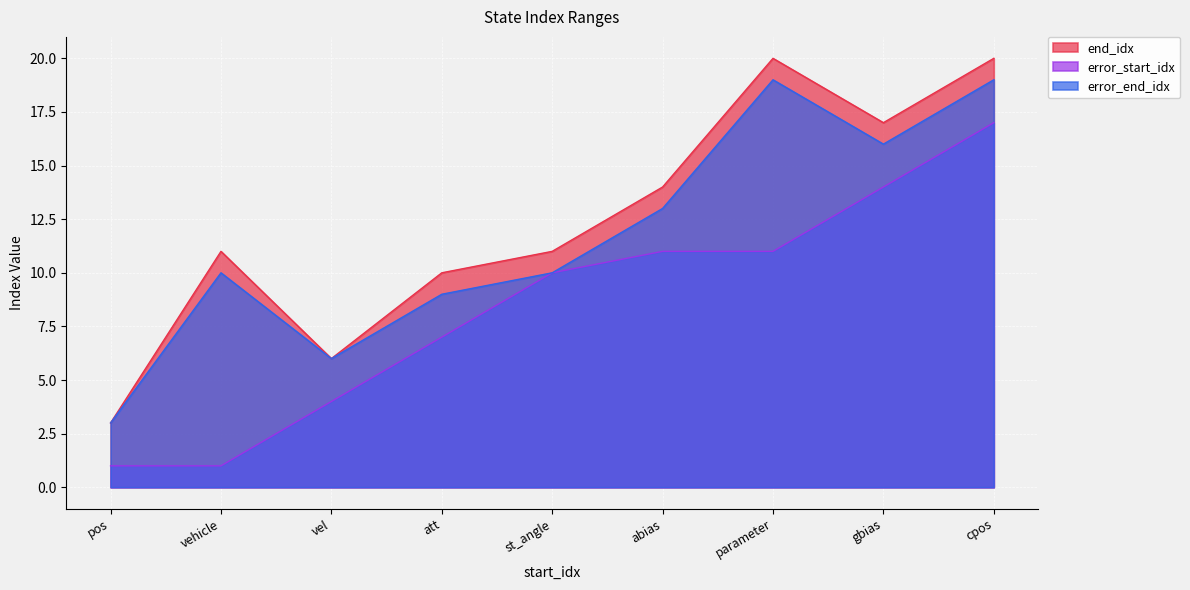

At which label is error_end_idx closest to 11?

st_angle